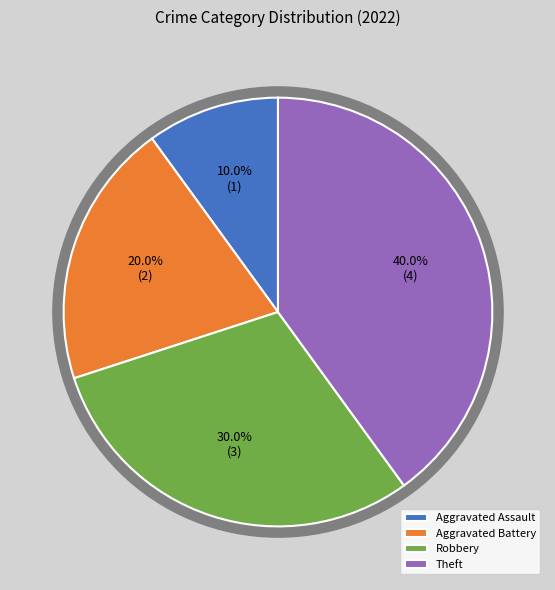

To the nearest percent, what portion does Aggravated Assault represent?

10%